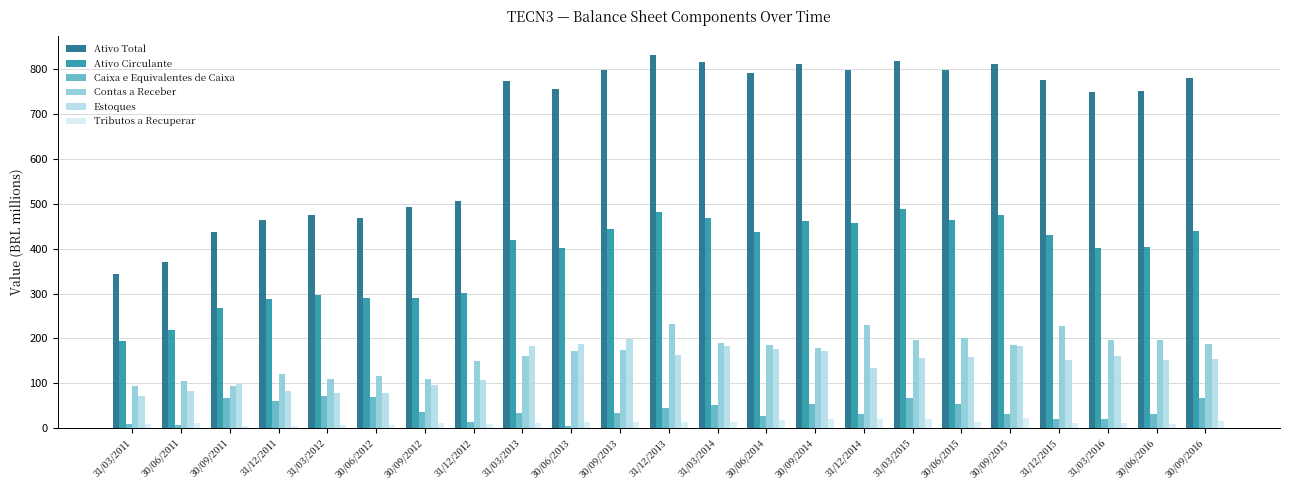

The value of Ativo Circulante at 30/06/2014 is 436.5. True or false?

True